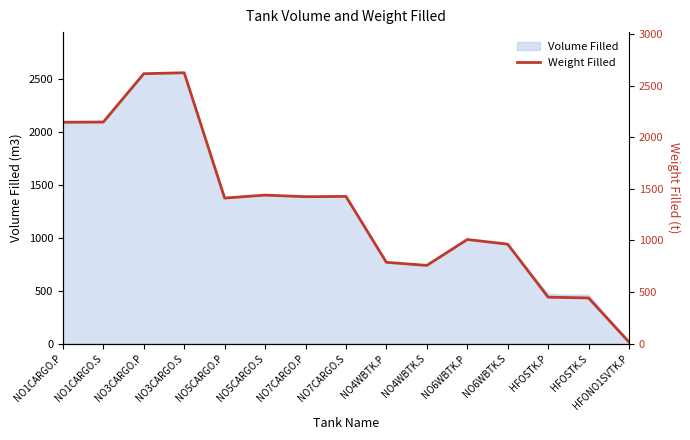

List the labels in order of value, largest first.

NO3CARGO.S, NO3CARGO.P, NO1CARGO.S, NO1CARGO.P, NO5CARGO.S, NO7CARGO.S, NO7CARGO.P, NO5CARGO.P, NO6WBTK.P, NO6WBTK.S, NO4WBTK.P, NO4WBTK.S, HFOSTK.P, HFOSTK.S, HFONO1SVTK.P